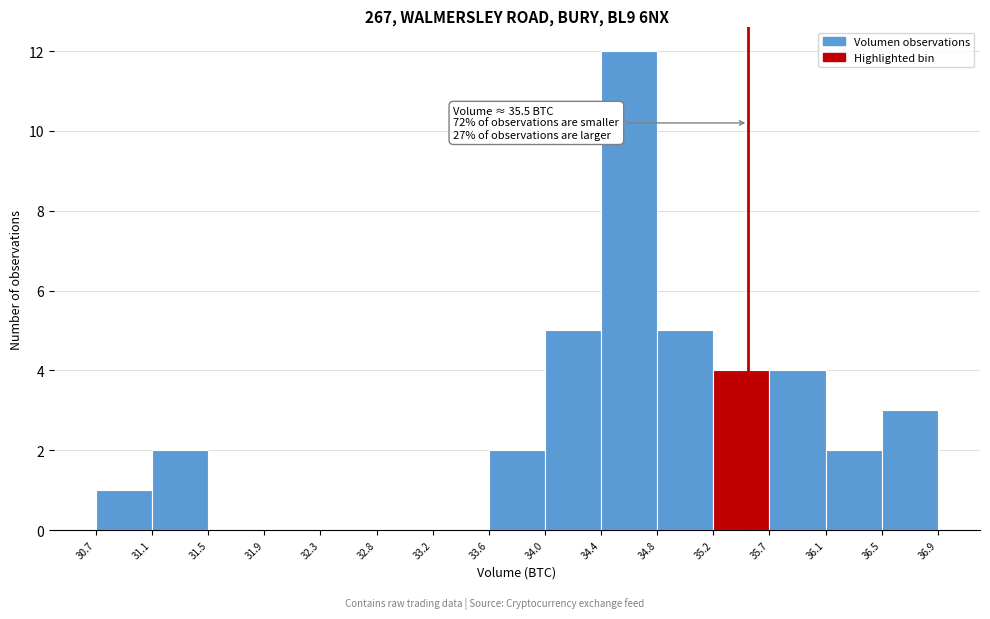

Which range on the x-axis has the tallest bar?

34.4 to 34.8